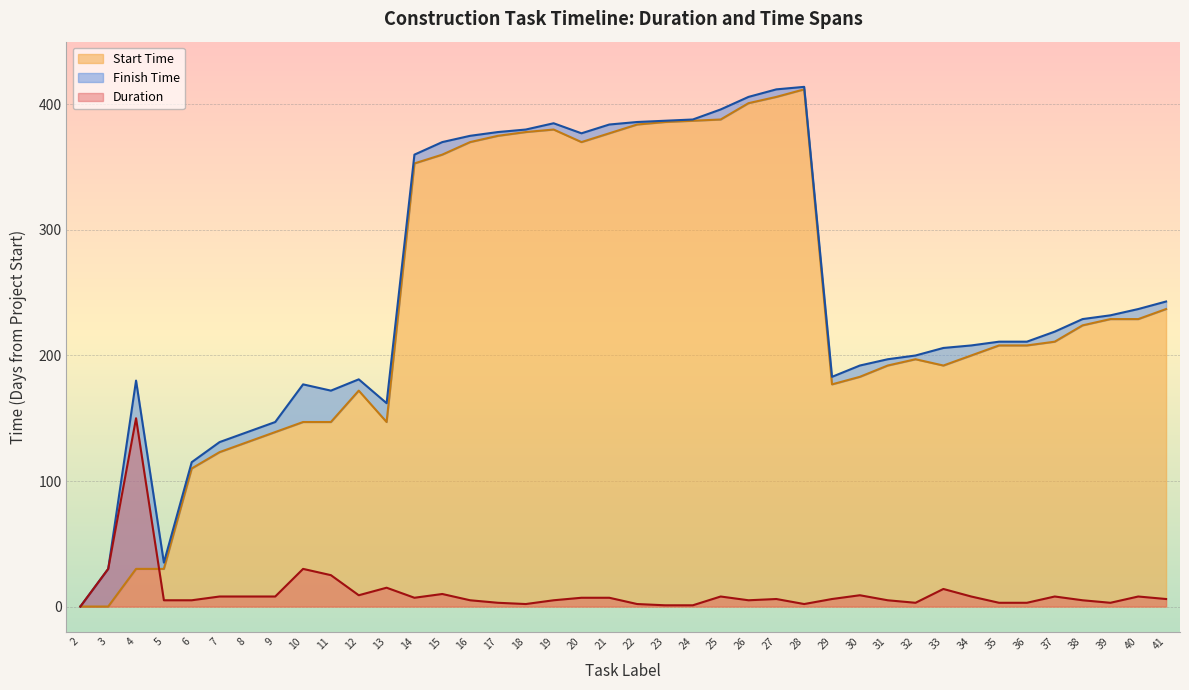

The Start Time series shows 506 at 23. True or false?

False